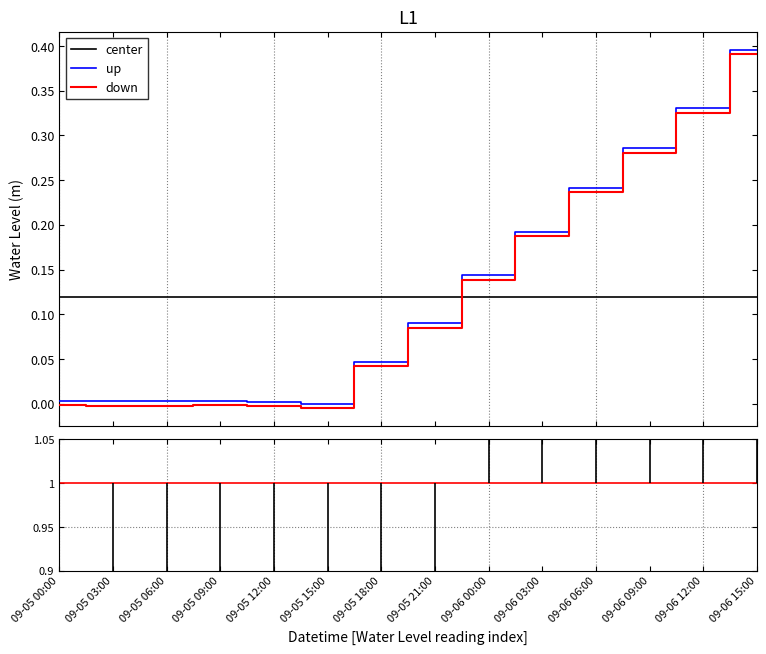

Which series ends up on top after the final intersection of center and down?

down